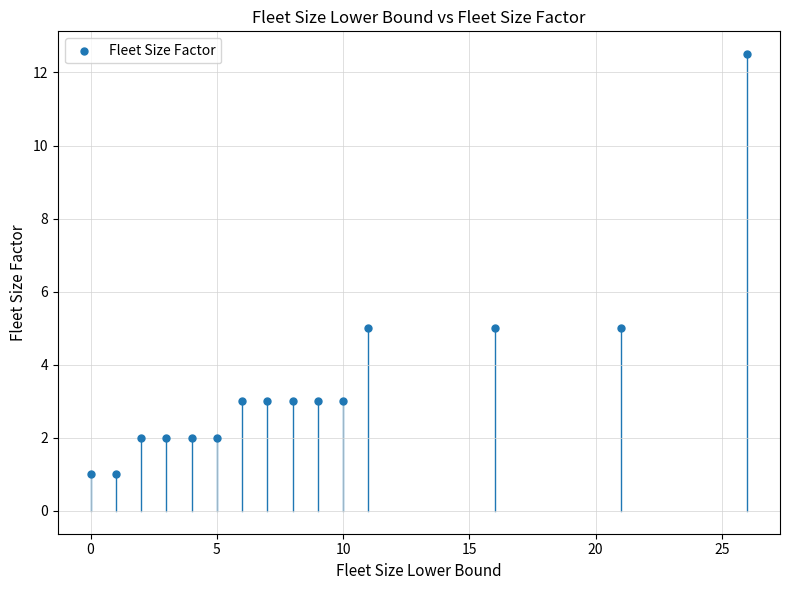

What is the range of X values (max minus min)?

26.0